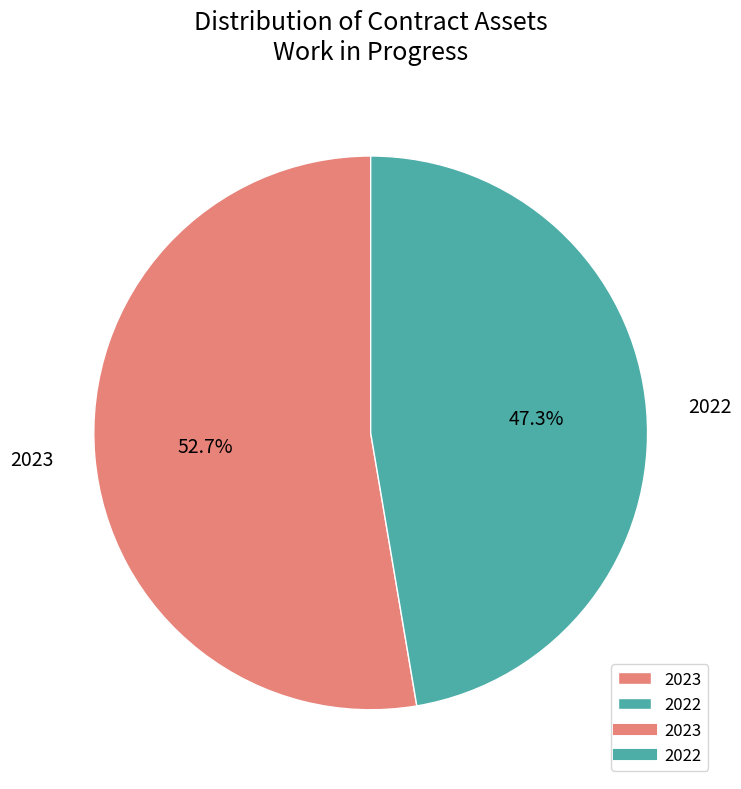

What is the majority slice?

2023